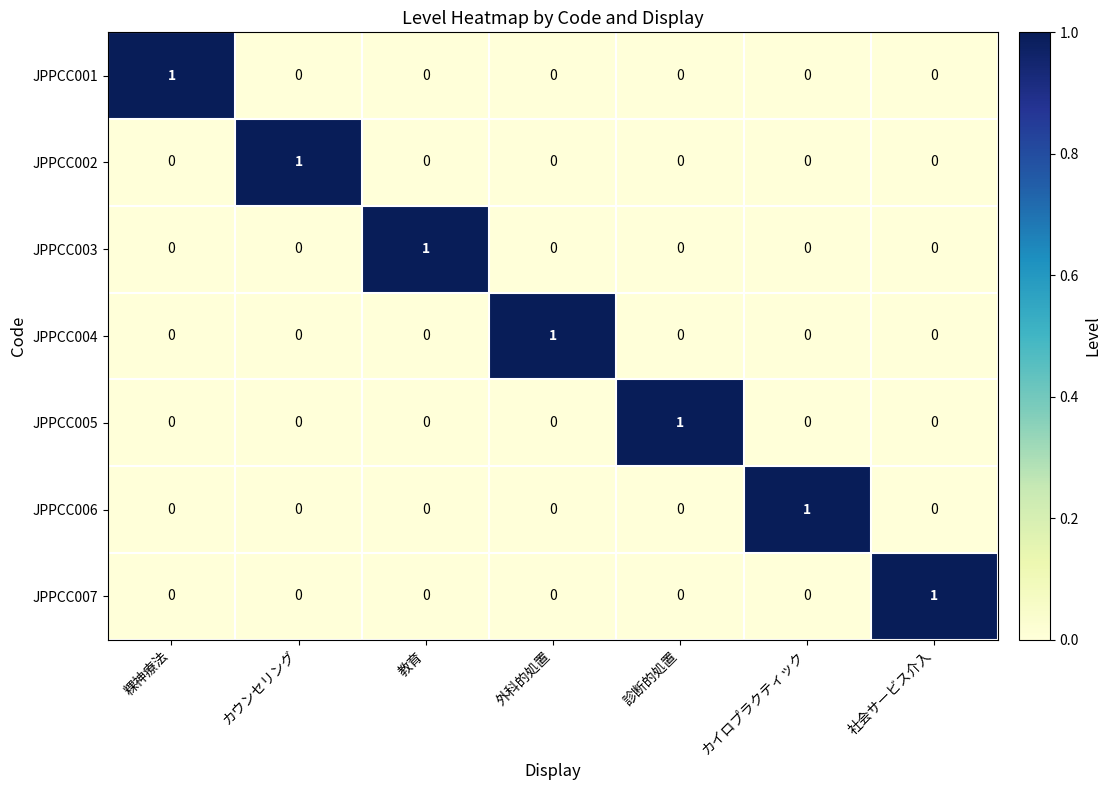

What is the spread (max minus min) of values at 社会サービス介入?

1